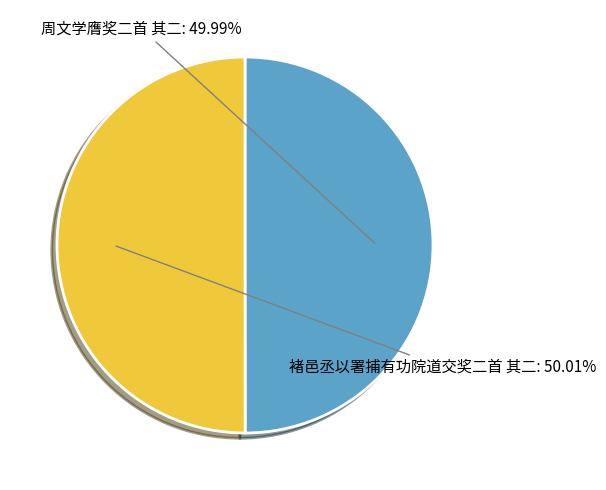

Is there a majority slice in this chart?

Yes